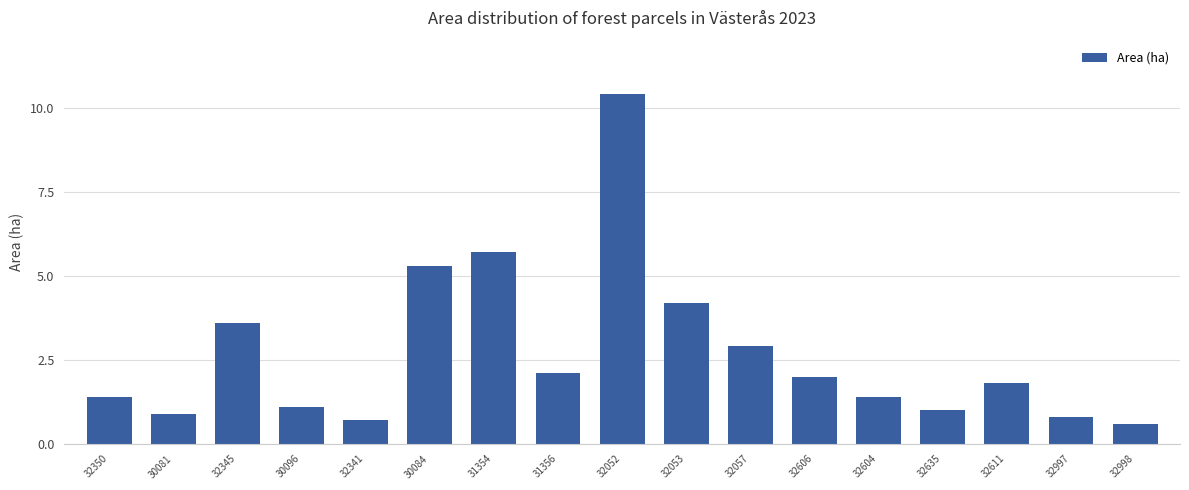

At which category does the chart reach its minimum across all series?

32998